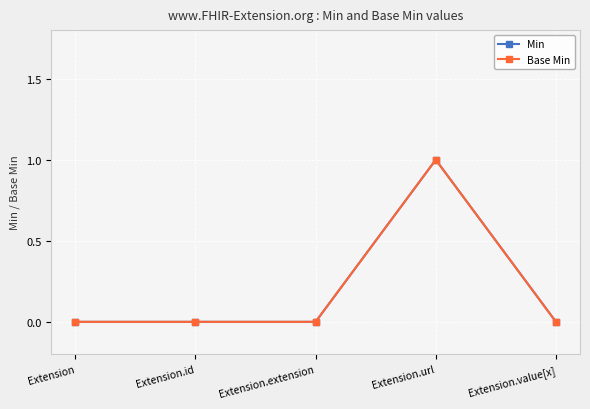

Is this an area chart (filled region under the line)?

No